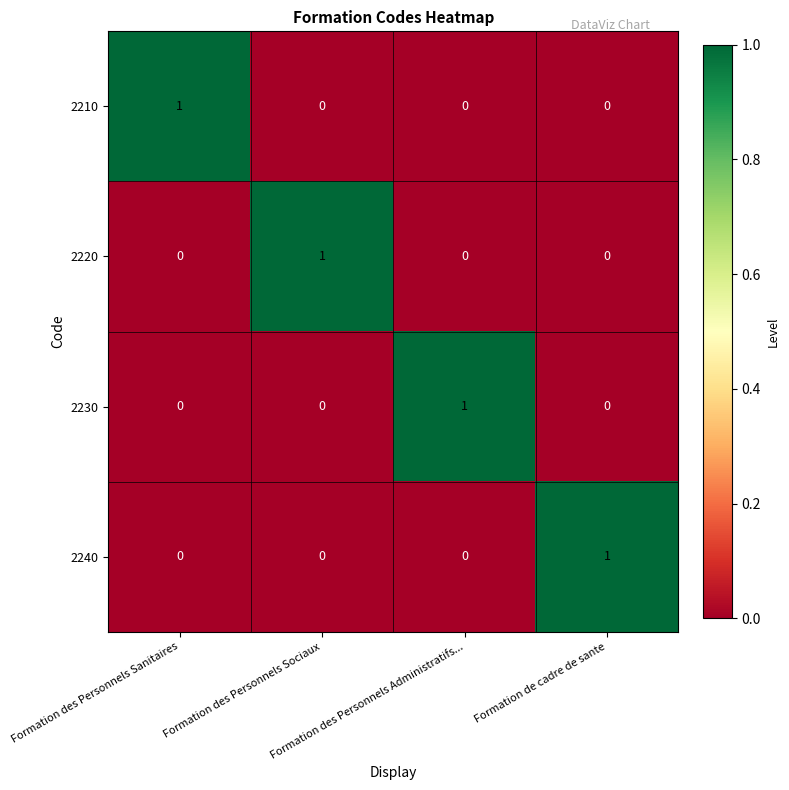

At how many categories does at least one series exceed 0?

4